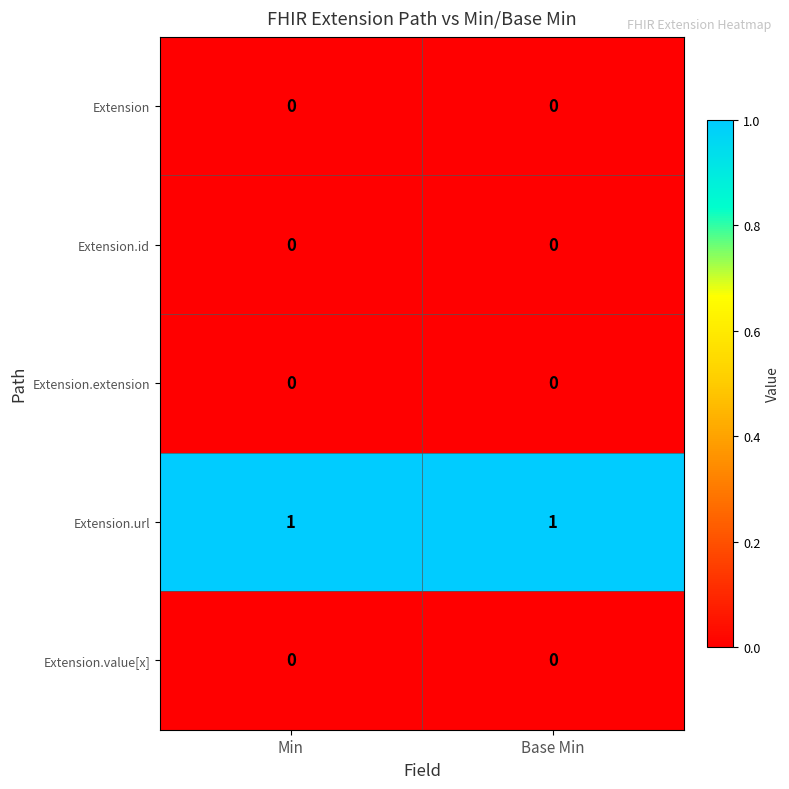

Which series has the largest total across all categories?

Extension.url